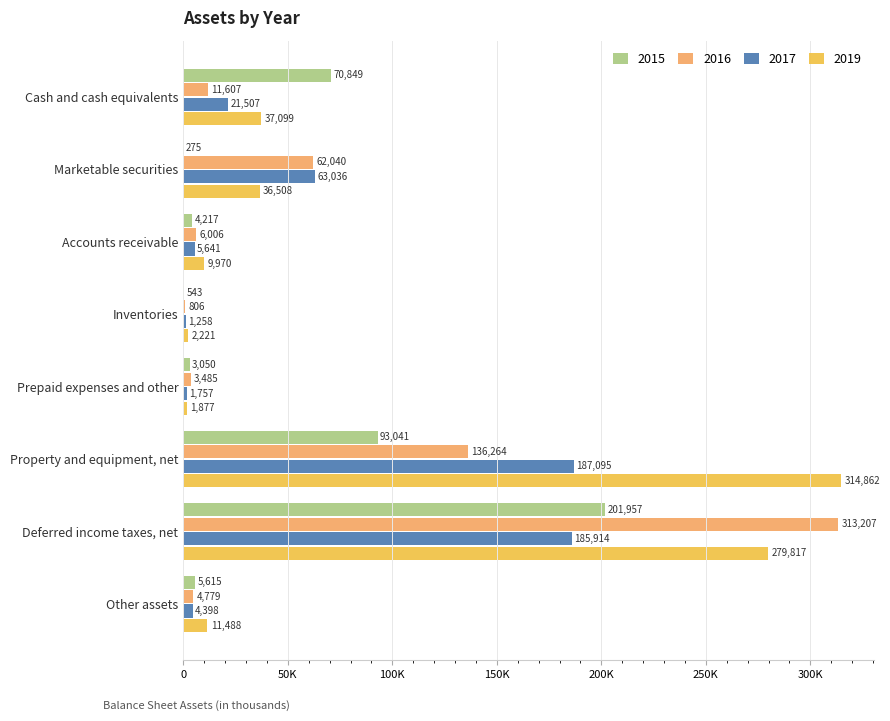

Rank the categories by 2019 value from highest to lowest.

Property and equipment, net, Deferred income taxes, net, Cash and cash equivalents, Marketable securities, Other assets, Accounts receivable, Inventories, Prepaid expenses and other